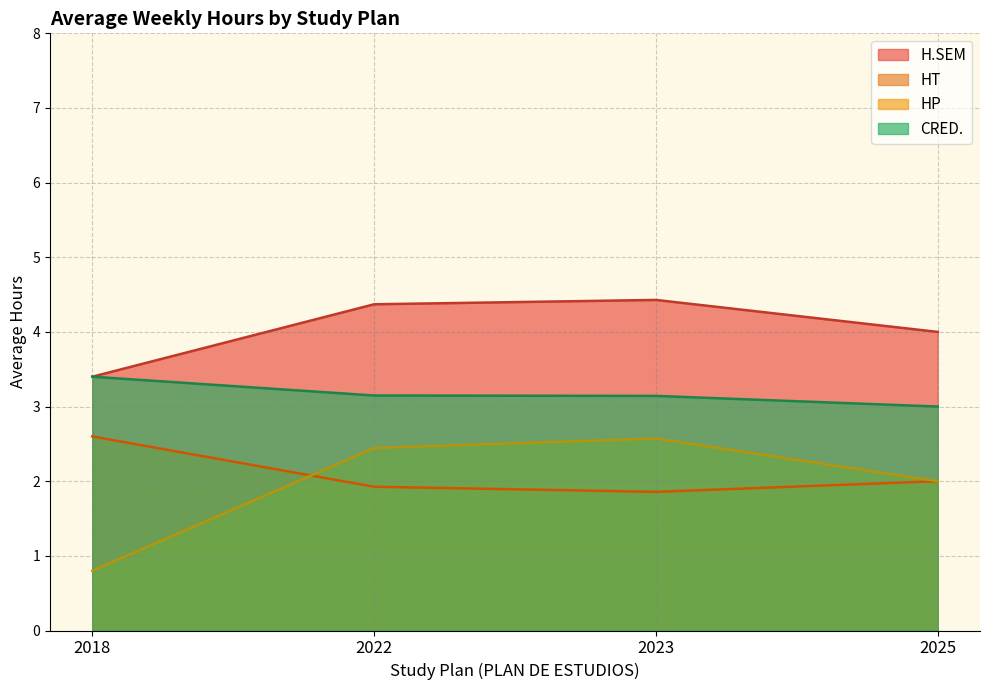

What are all the series names shown in the legend?

H.SEM, HT, HP, CRED.